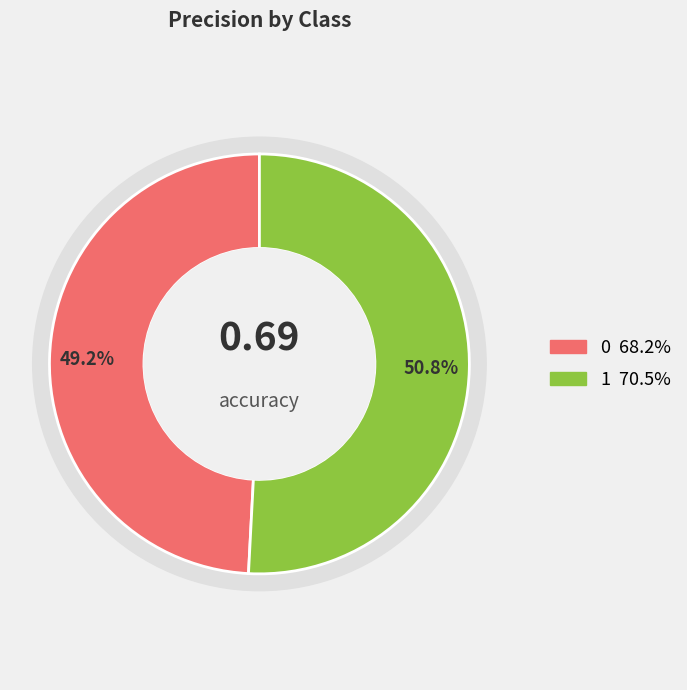

To the nearest percent, what portion does 0 represent?

49%